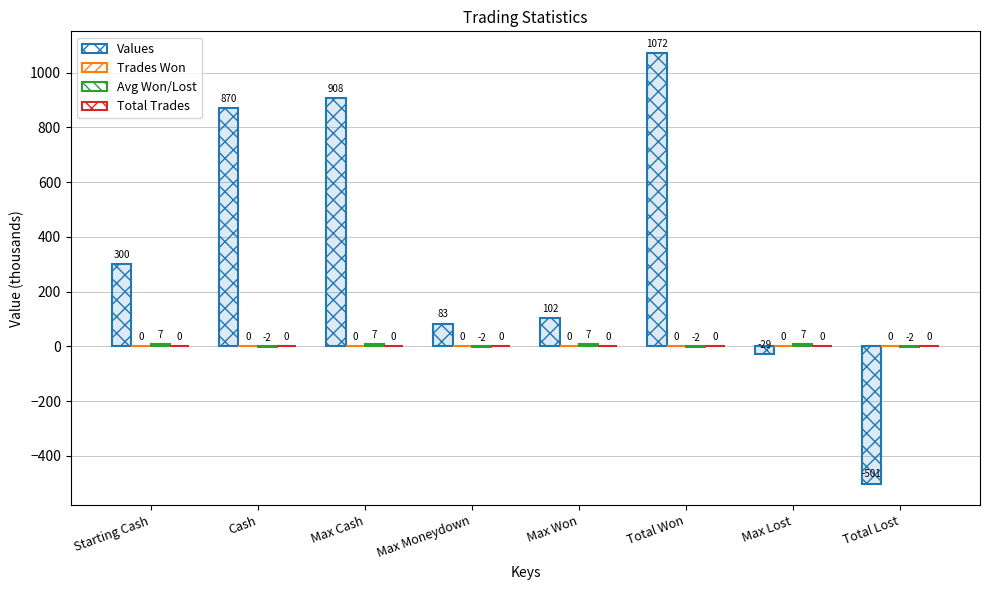

What is the average value of the Values series?

350.6